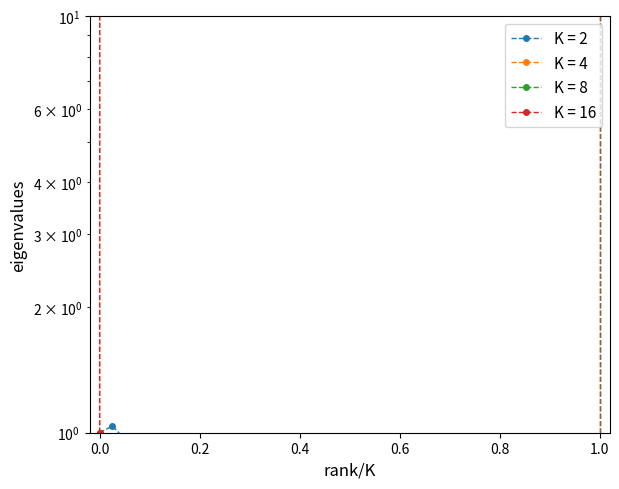

How many categories are shown in the chart?

40